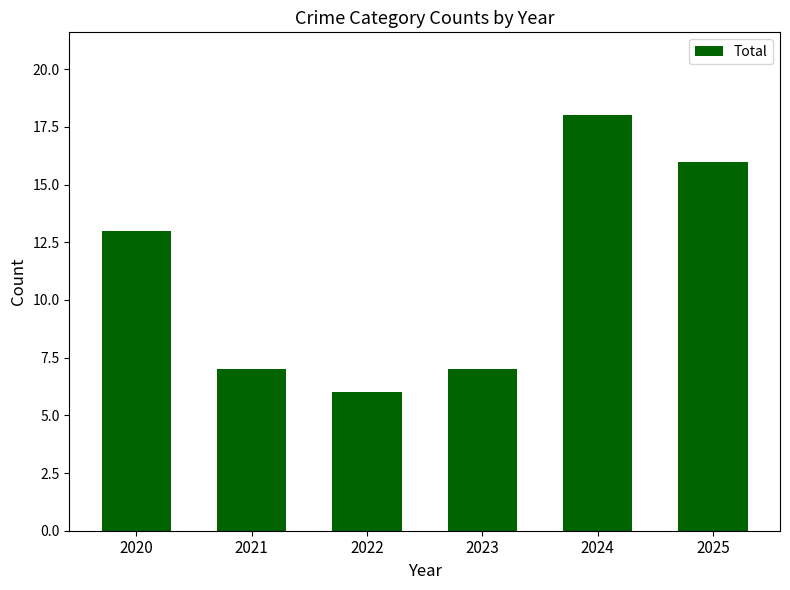

The value at 2023 is 7. True or false?

True